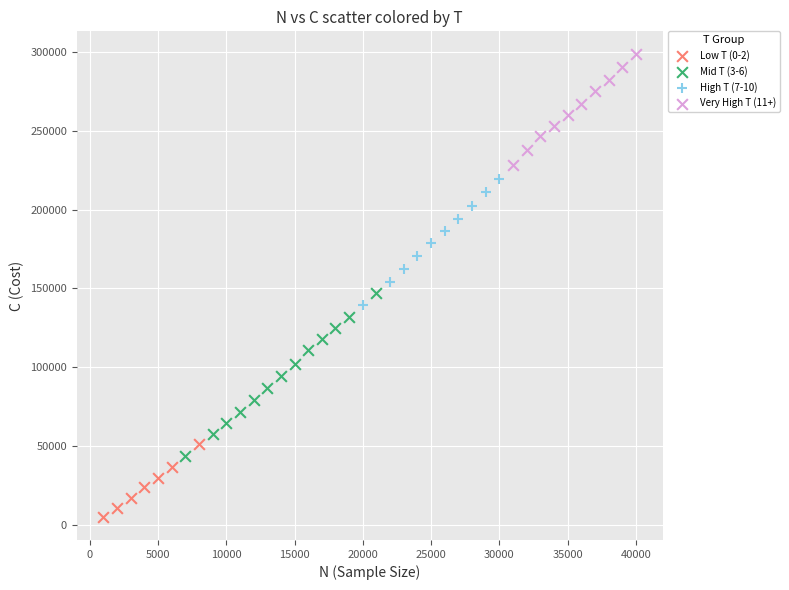

Which series contains the lowest Y value?

Low T (0-2)